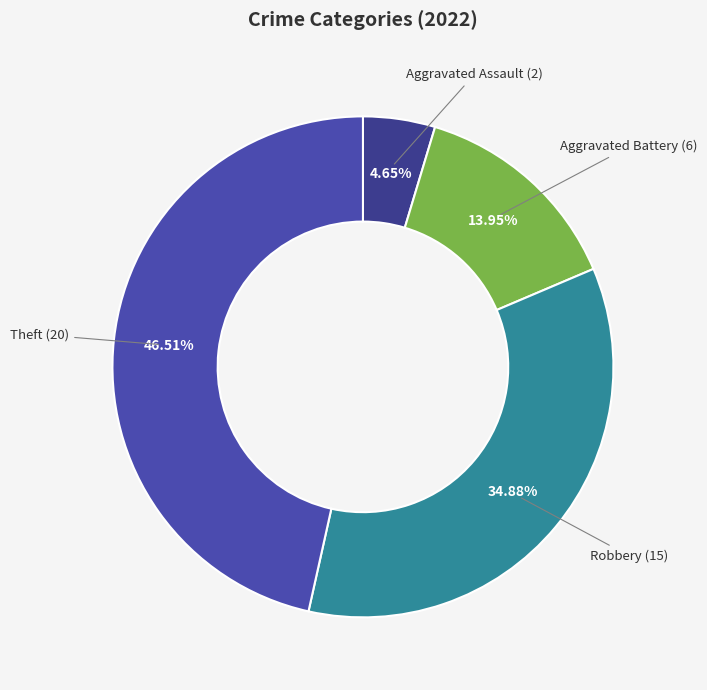

How many segments does this pie chart have?

4